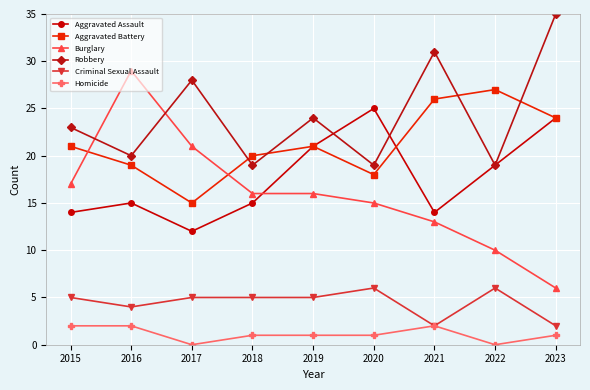

True or false: Homicide and Burglary cross at least once.

False